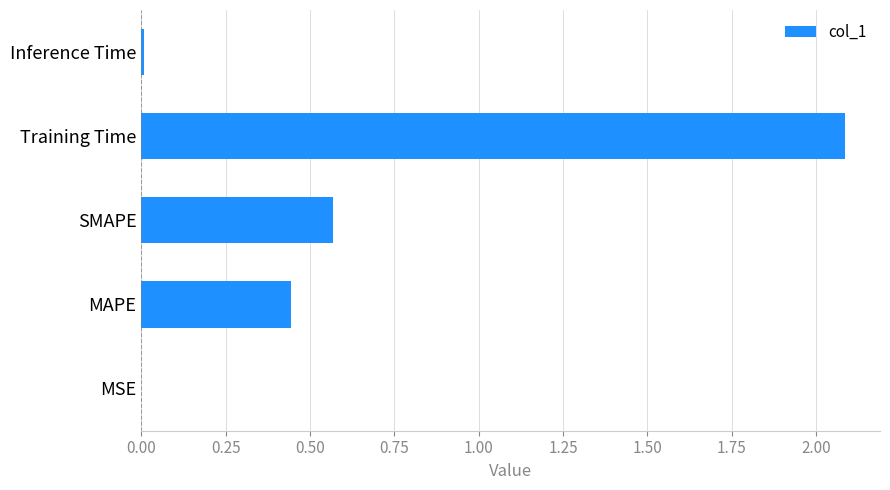

How many distinct data groups are displayed?

1